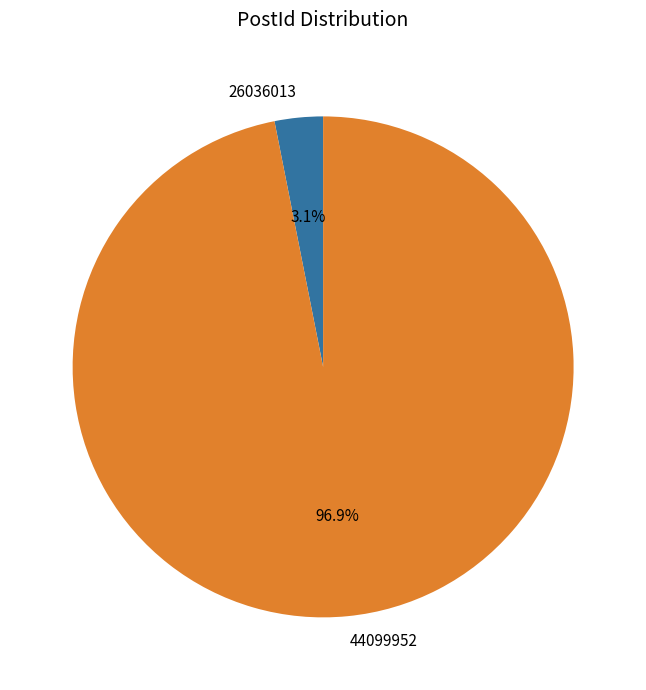

Which slice is the smallest?

26036013